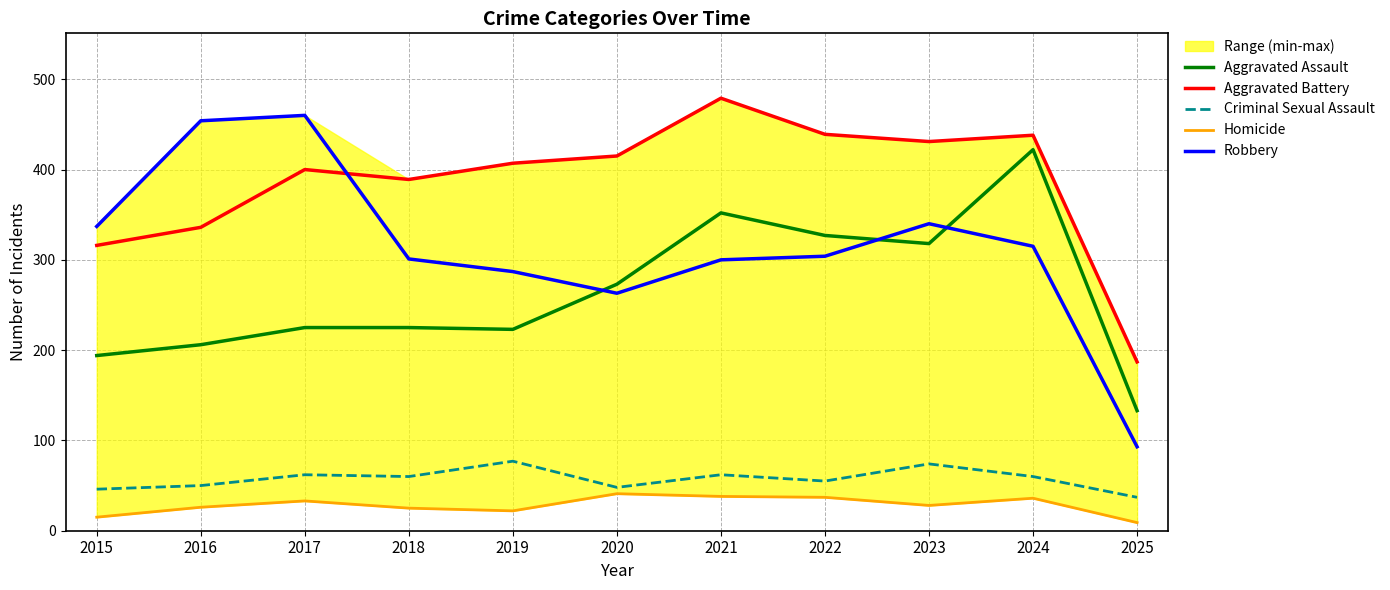

What is the sum of all Robbery values?

3454